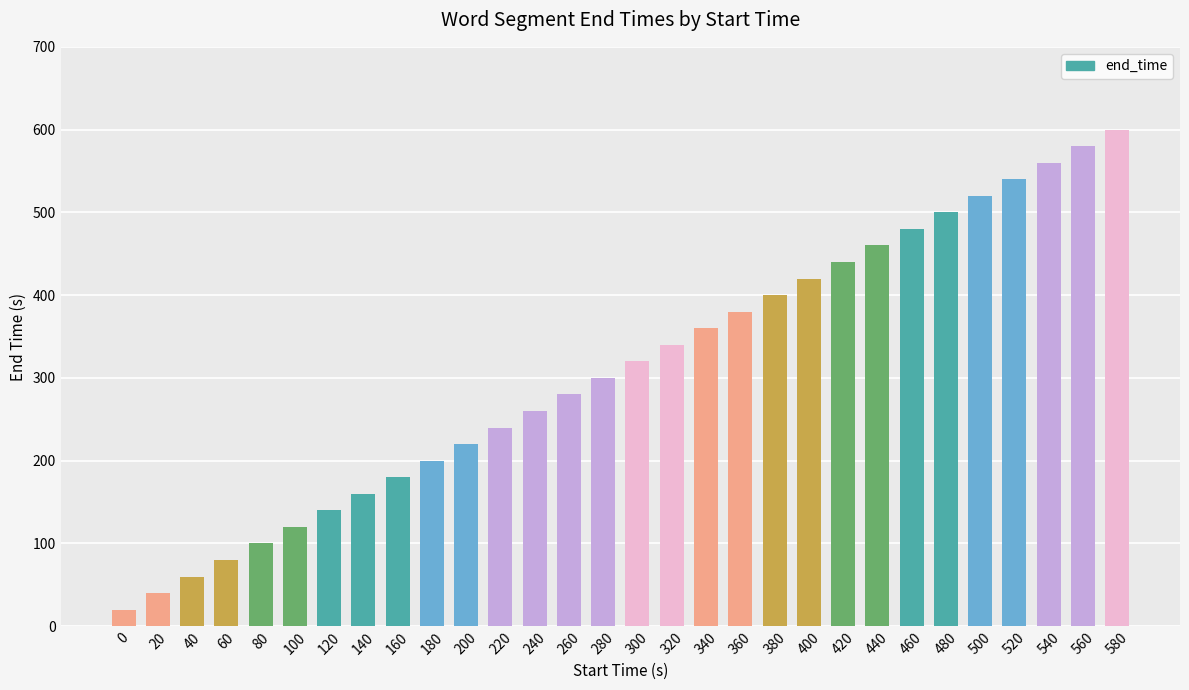

What is the change in value from 180 to 360?

+180